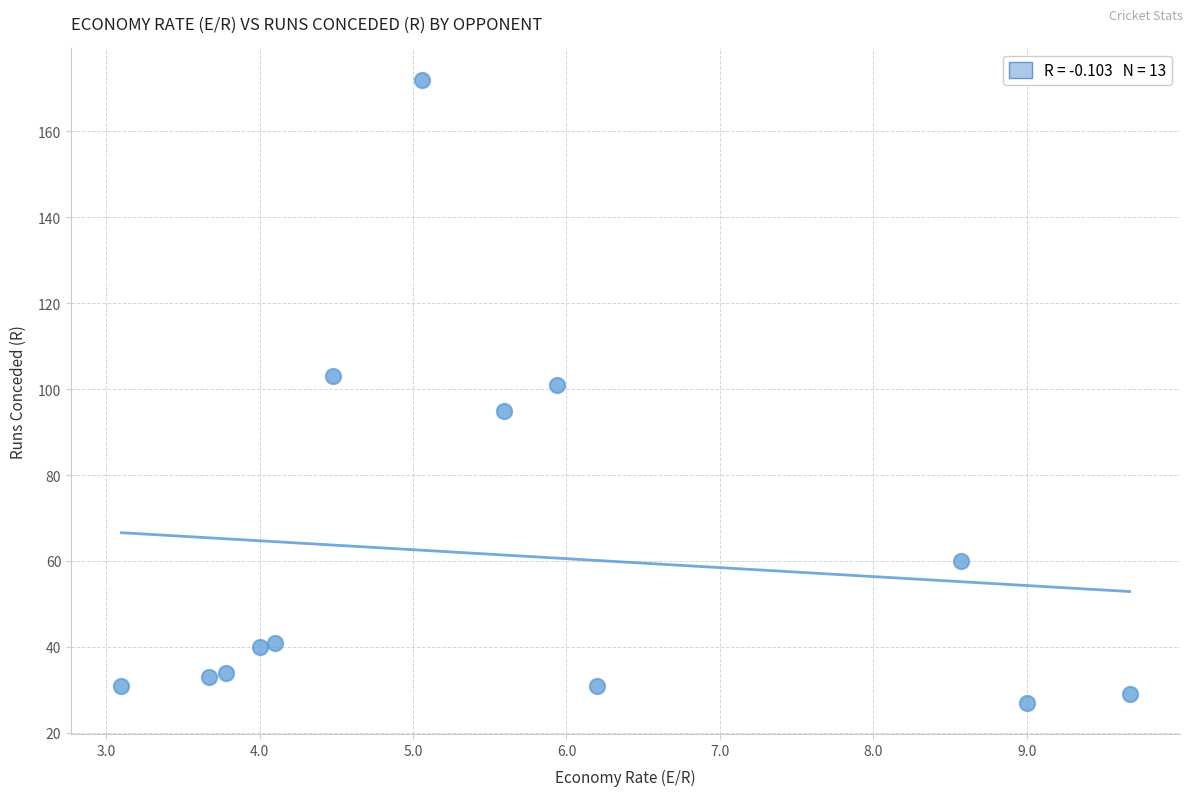

What is the range of Y values (max minus min)?

145